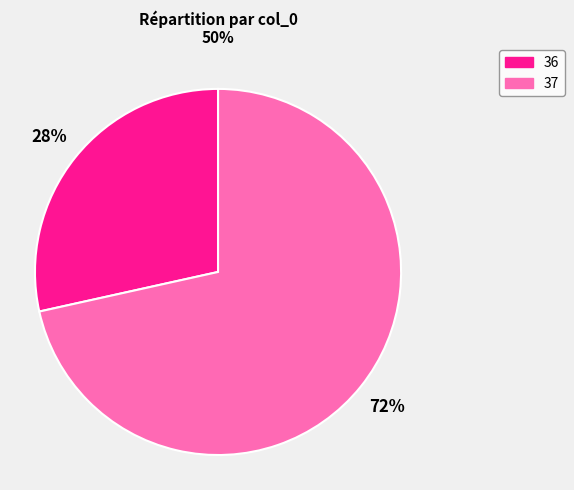

Does 37 account for over 50% of the chart?

Yes